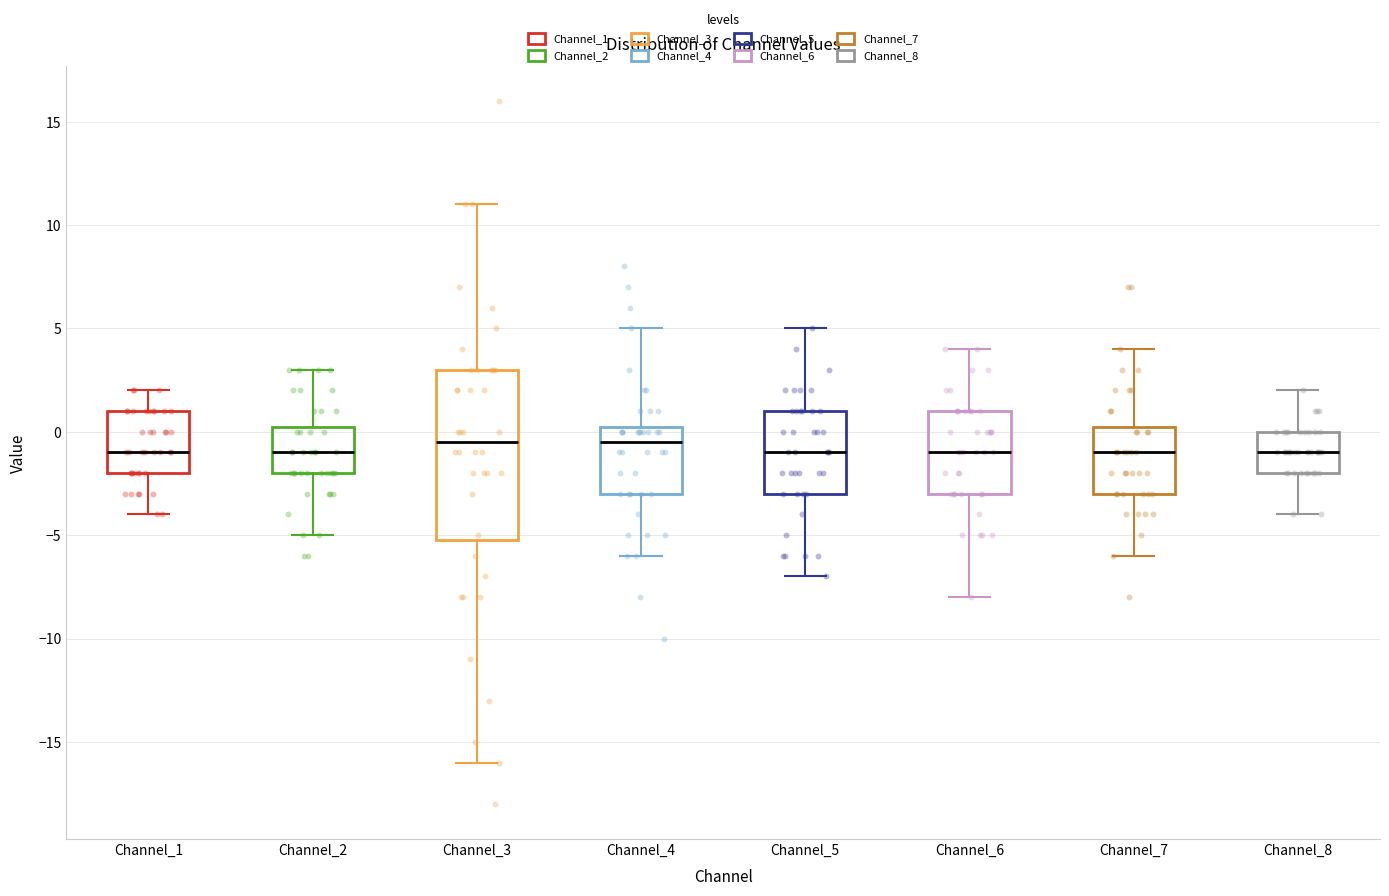

Which box is the tallest, from its lower edge to its upper edge?

Channel_3